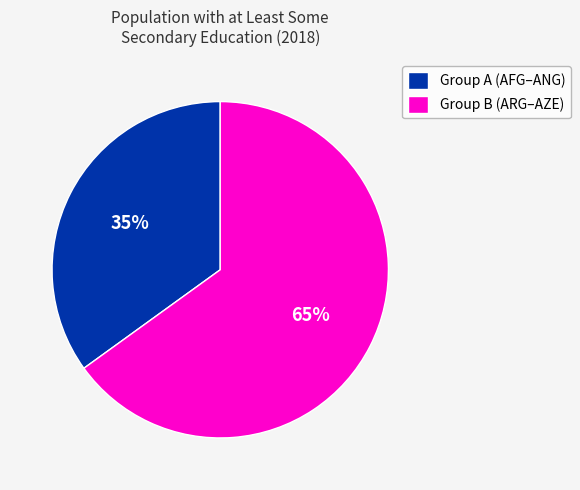

Which category has the biggest portion of the pie?

Group B (ARG–AZE)